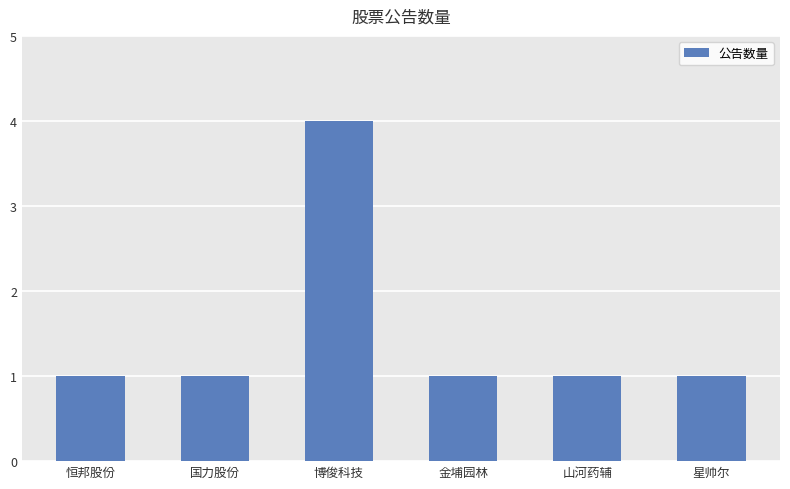

Which label corresponds to the largest value in the chart?

博俊科技